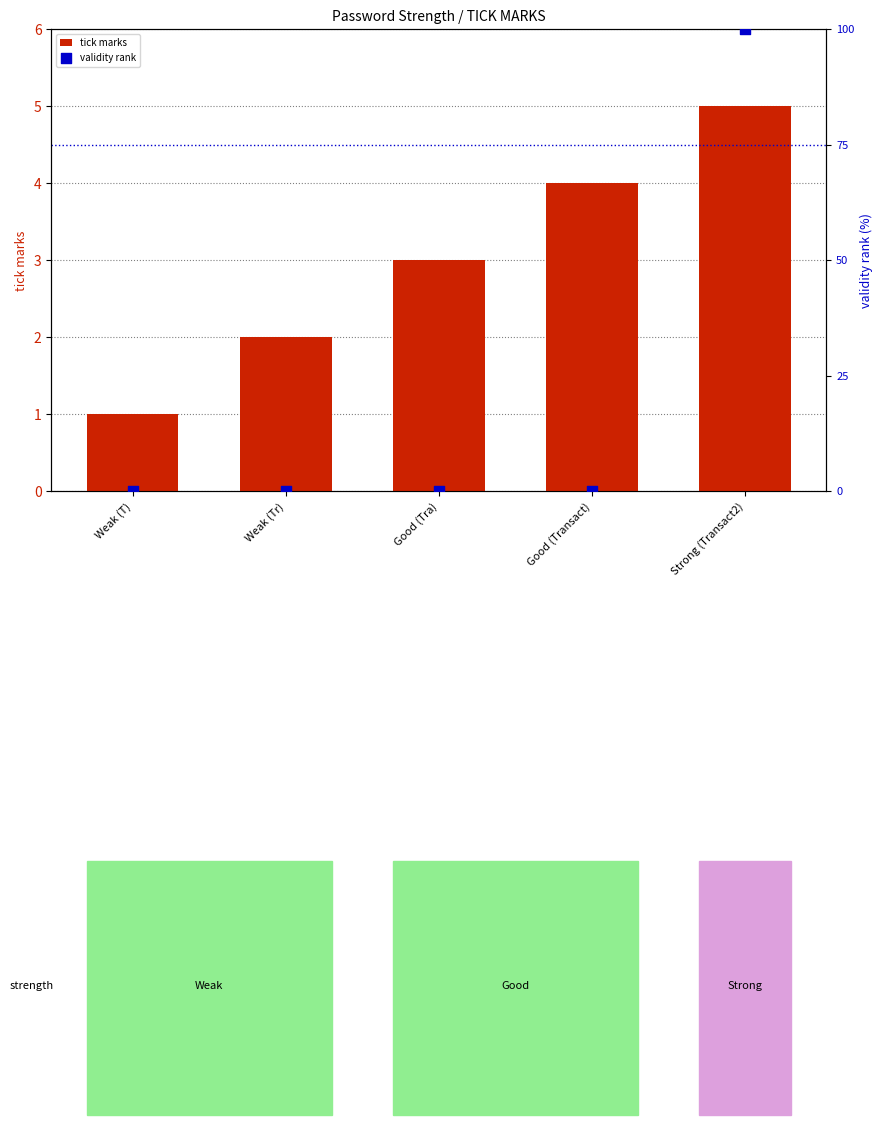

At which category is the sum across all series the highest?

Strong (Transact2)